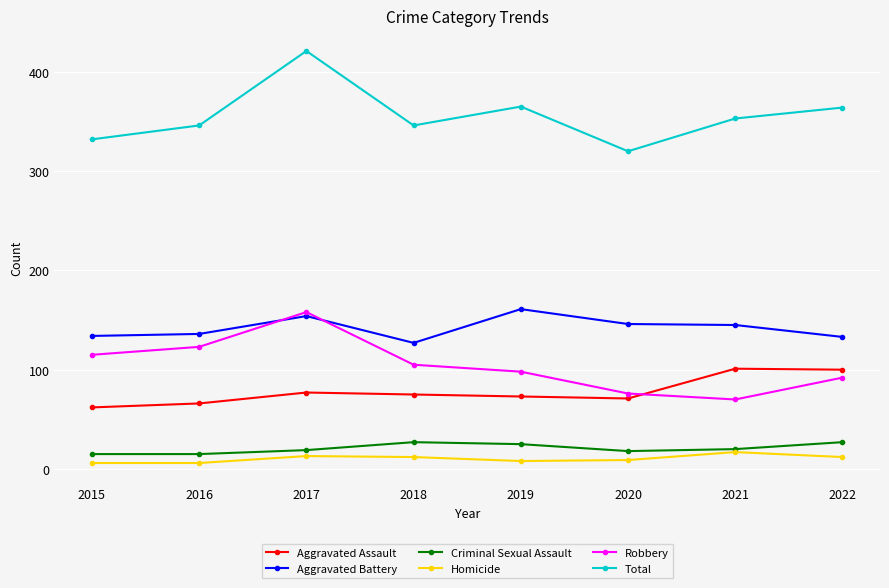

At which category does the chart reach its peak across all series?

2017